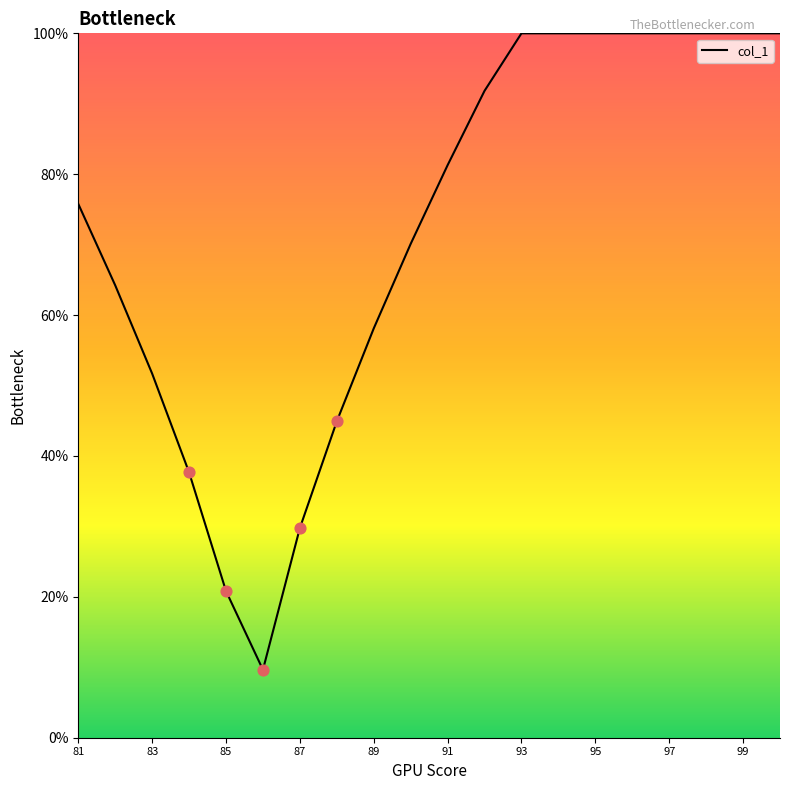

What is the minimum value shown in the chart?

9.6